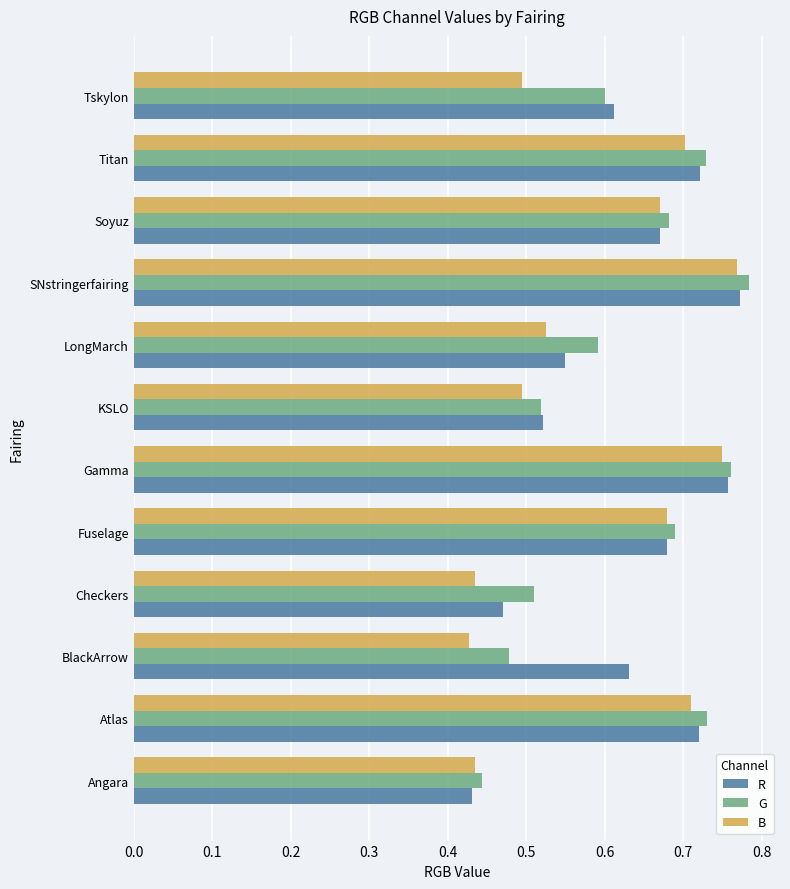

Which category has the highest value in the G series?

SNstringerfairing